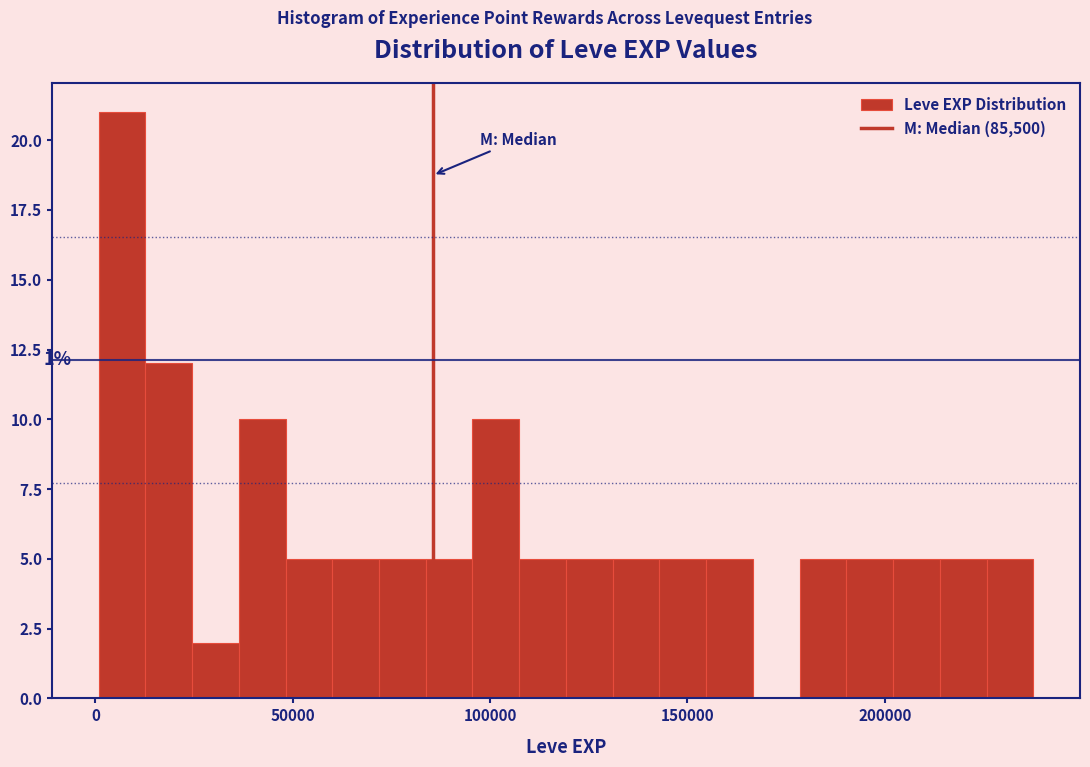

Around what value on the x-axis is the tallest bar? Give the approximate position of its centre, as read against the axis.

5000